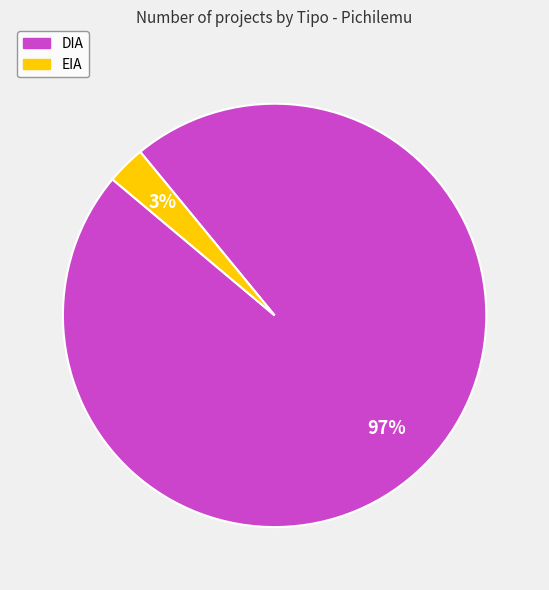

What is the smallest slice in the pie chart?

EIA